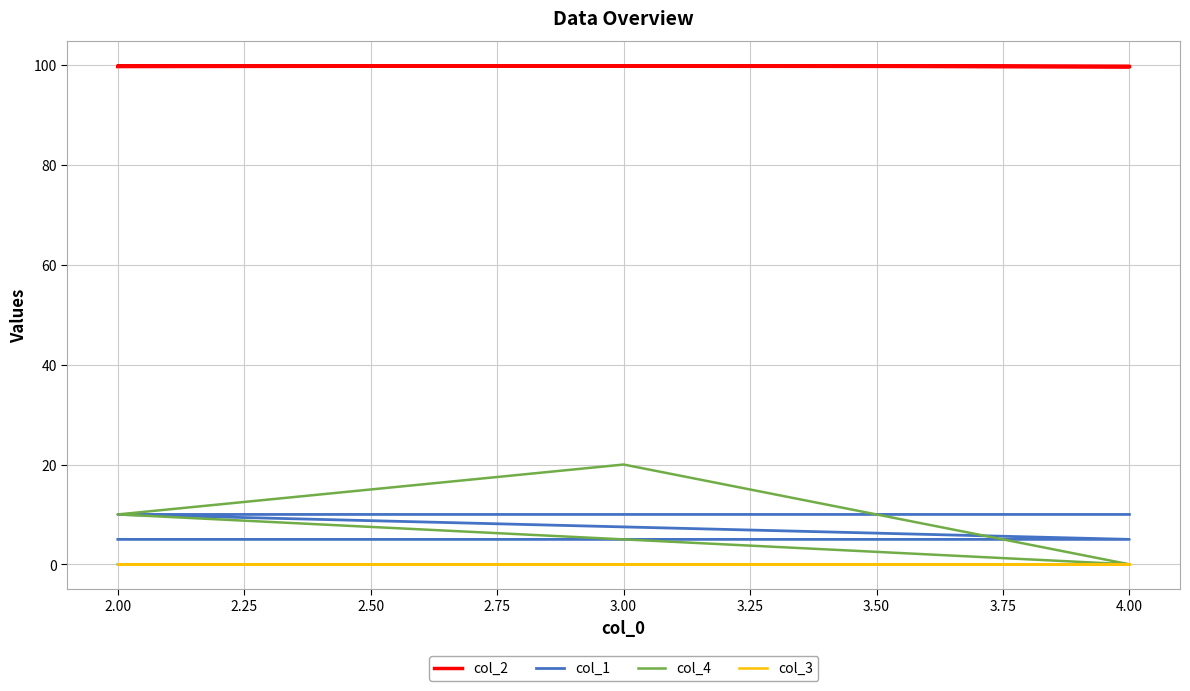

At which category does the chart reach its peak across all series?

3.00